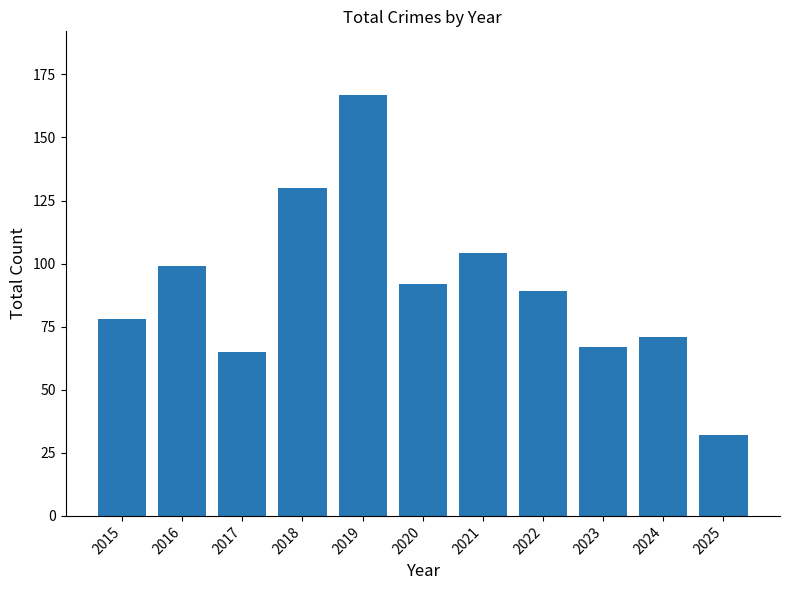

What is the sum of the values at 2019 and 2016?

266